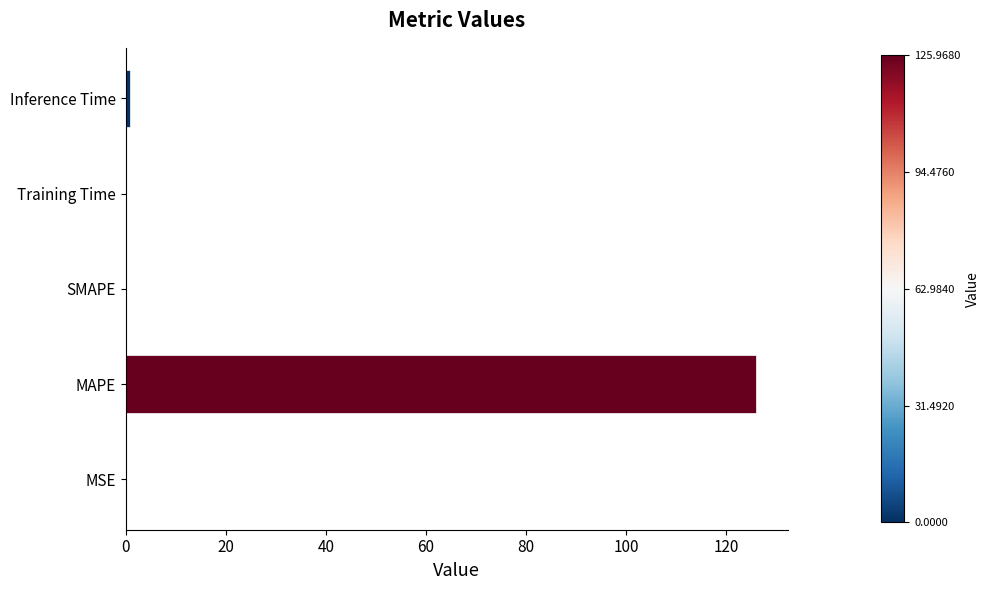

What is the sum of all values?

127.2